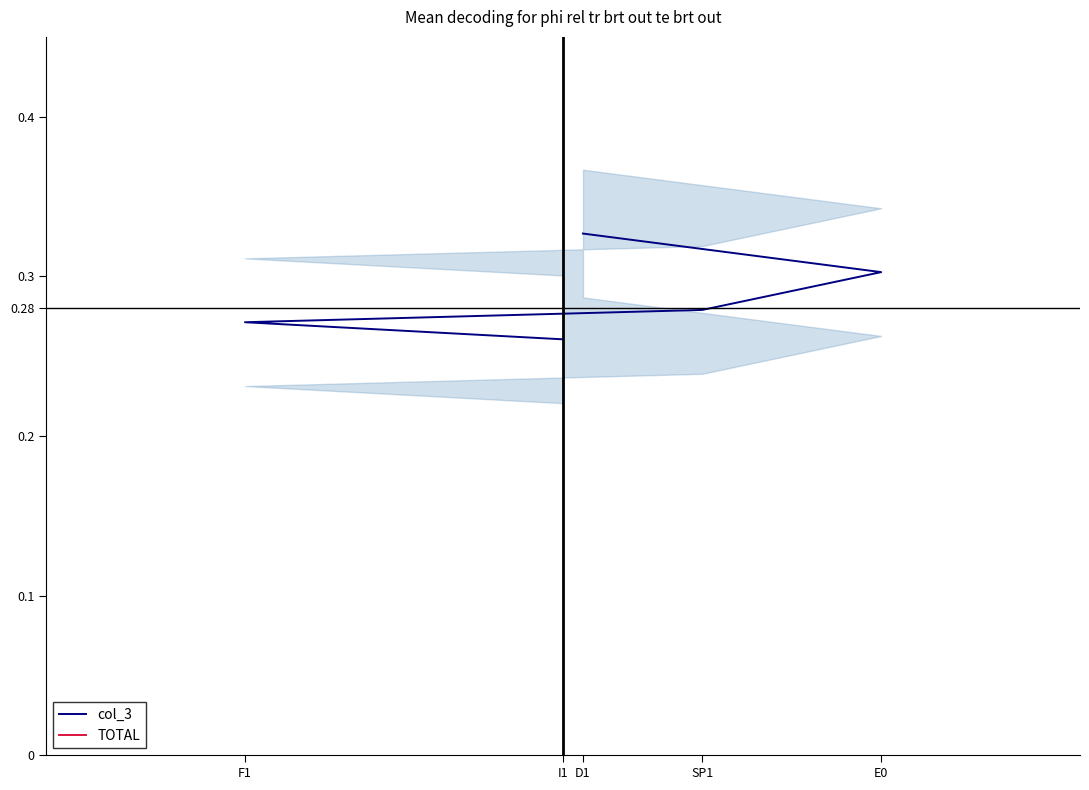

At which category does TOTAL reach its first local valley?

F1